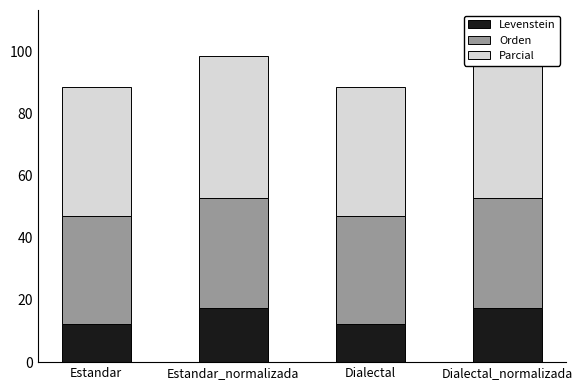

What value does the Orden series have at Estandar_normalizada?

35.3